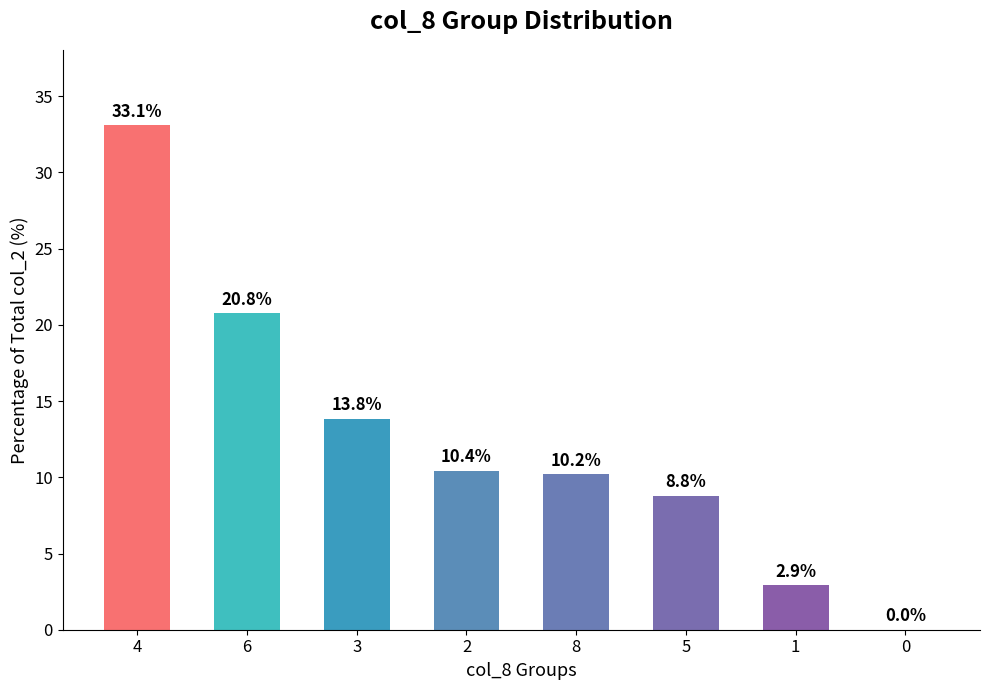

Is it true that the value at 5 is 13.0?

False